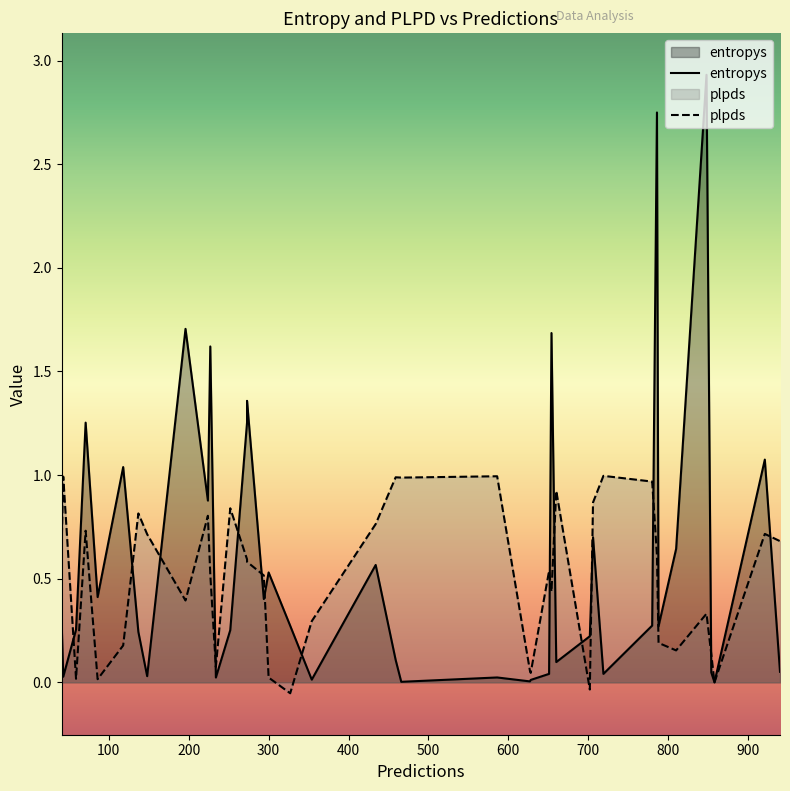

What is the sum of the entropys values at 660 and 224?

1.0